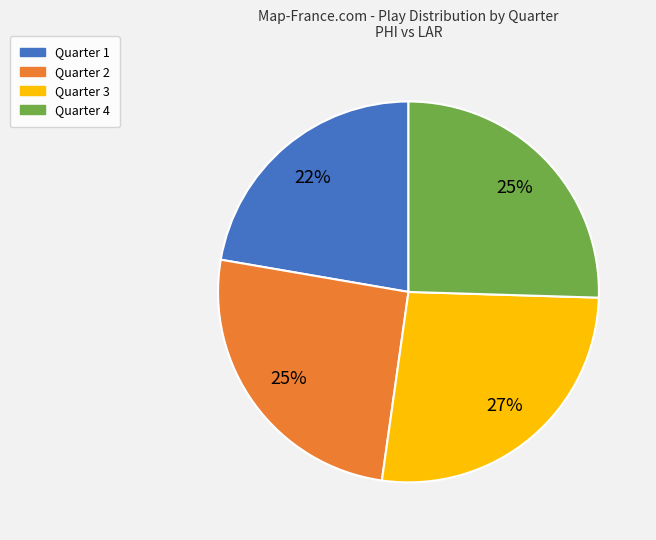

Which slice is the largest?

Quarter 3